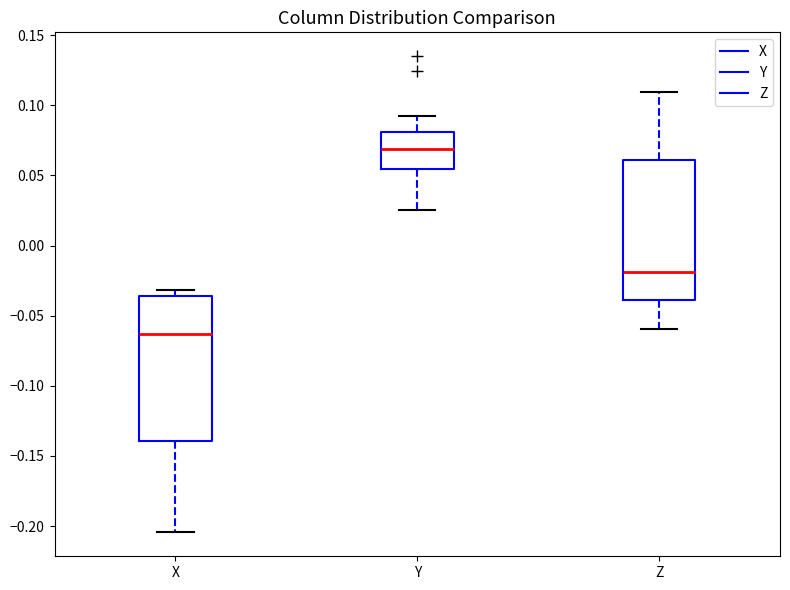

Where does the median line of the box for Y sit on the y-axis? The values are not printed on the chart, so give them approximately, as read against the axis.

0.070